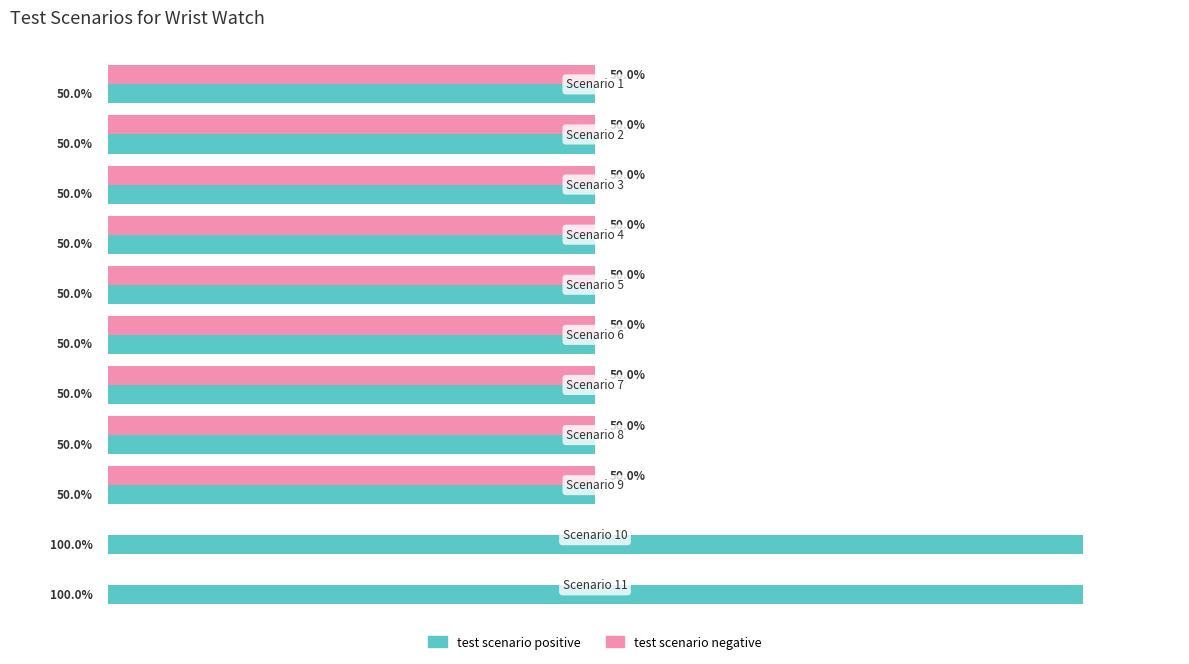

What are all the series names shown in the legend?

test scenario positive, test scenario negative